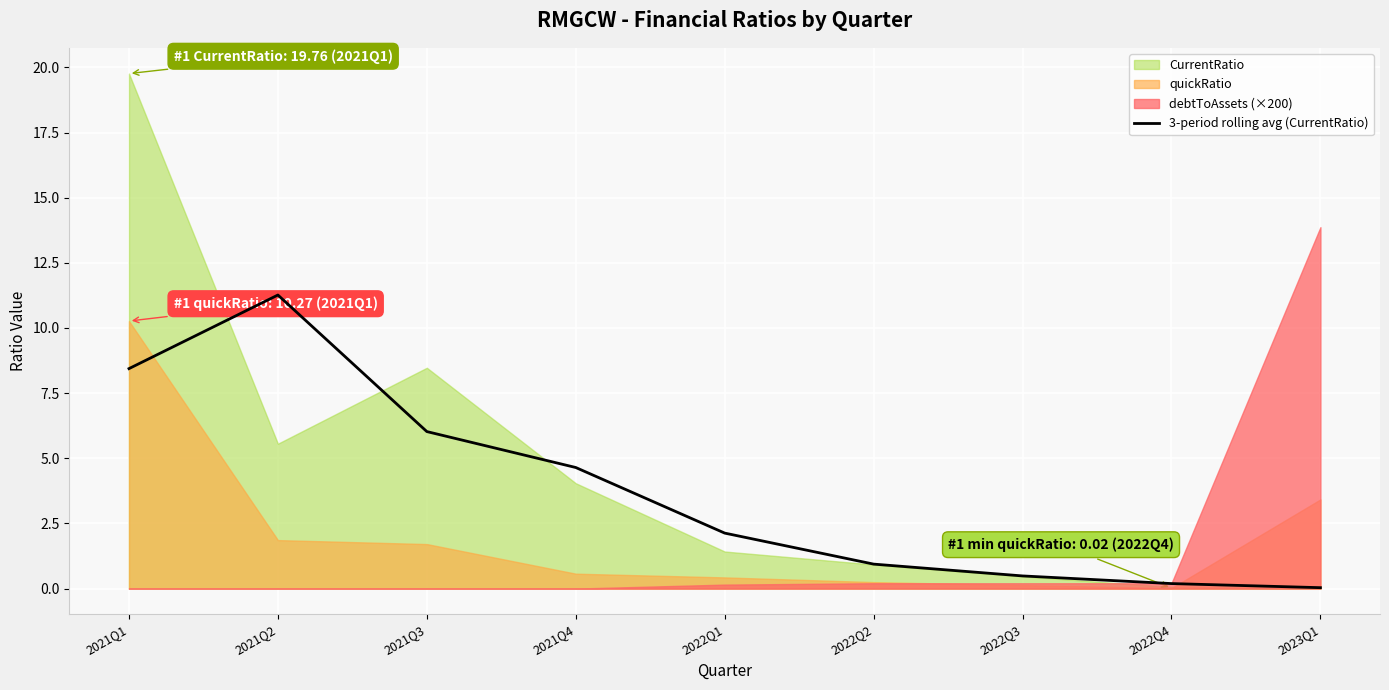

Which has a higher value, 2022Q1 or 2022Q4?

2022Q1